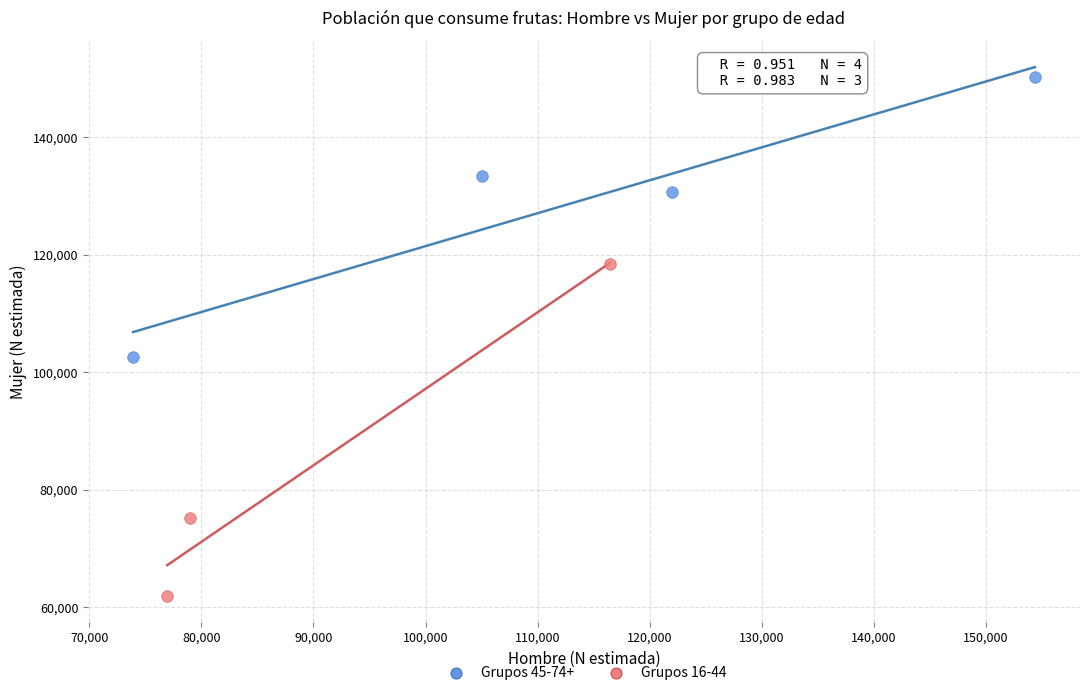

What are all the series names shown in the legend?

Grupos 45-74+, Grupos 16-44